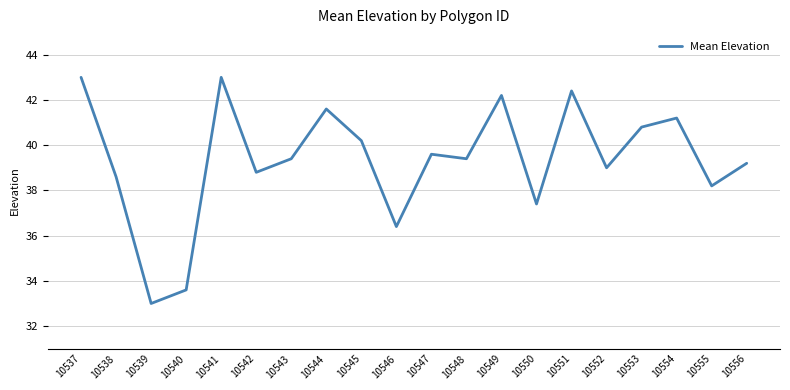

What is the difference between the values at 10552 and 10543?

0.4